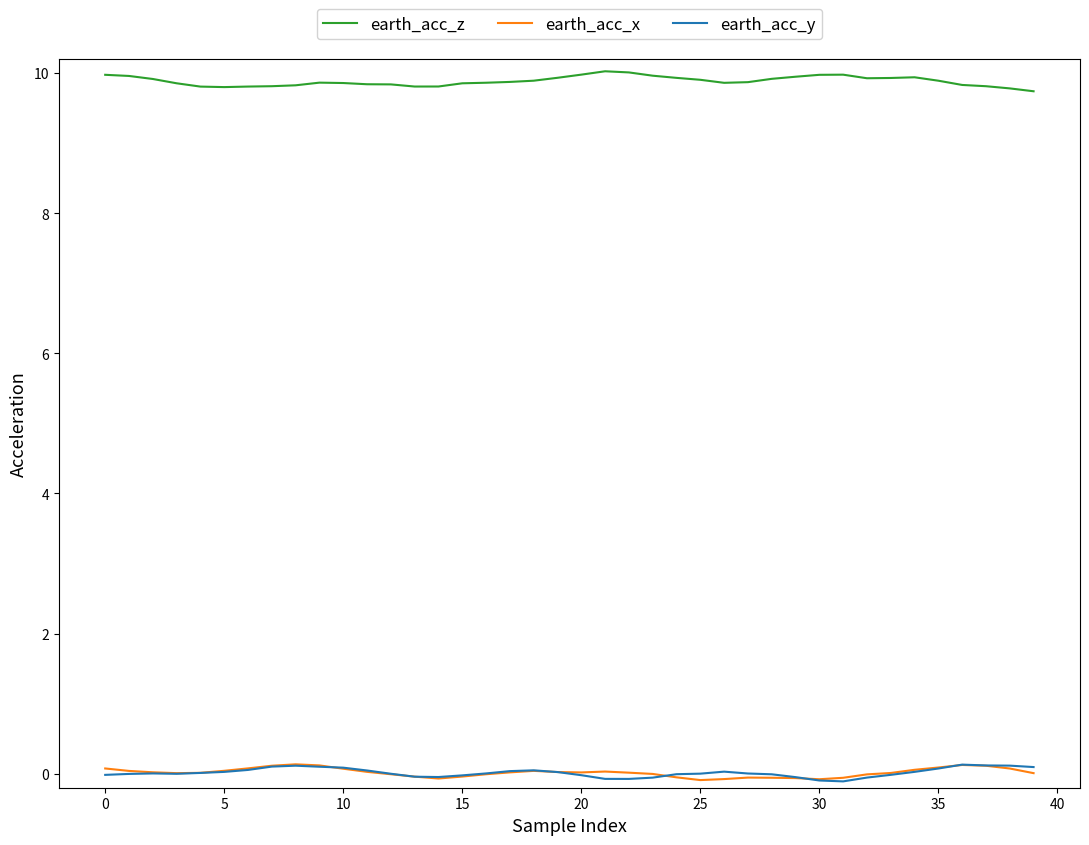

True or false: earth_acc_x and earth_acc_z cross at least once.

False